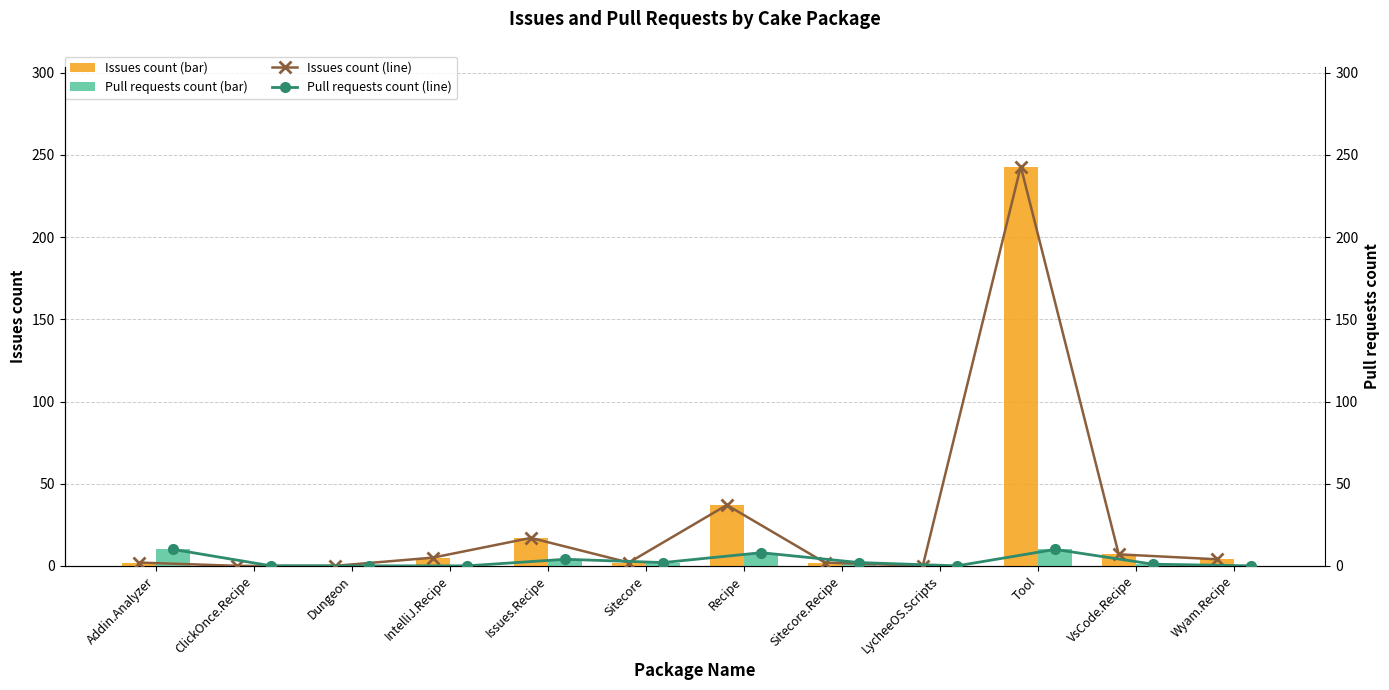

List the labels in order of PRs (line) value, largest first.

Addin.Analyzer, Tool, Recipe, Issues.Recipe, Sitecore, Sitecore.Recipe, VsCode.Recipe, ClickOnce.Recipe, Dungeon, IntelliJ.Recipe, LycheeOS.Scripts, Wyam.Recipe